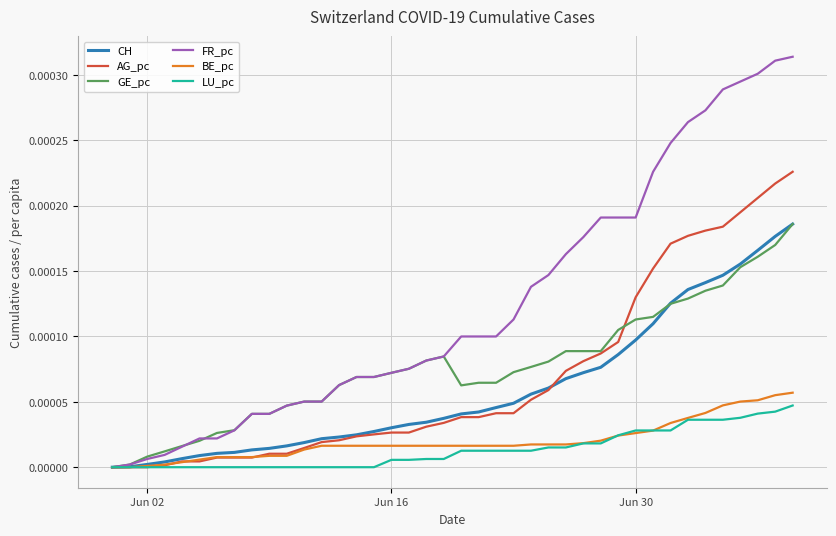

Does the chart have visible grid lines?

Yes